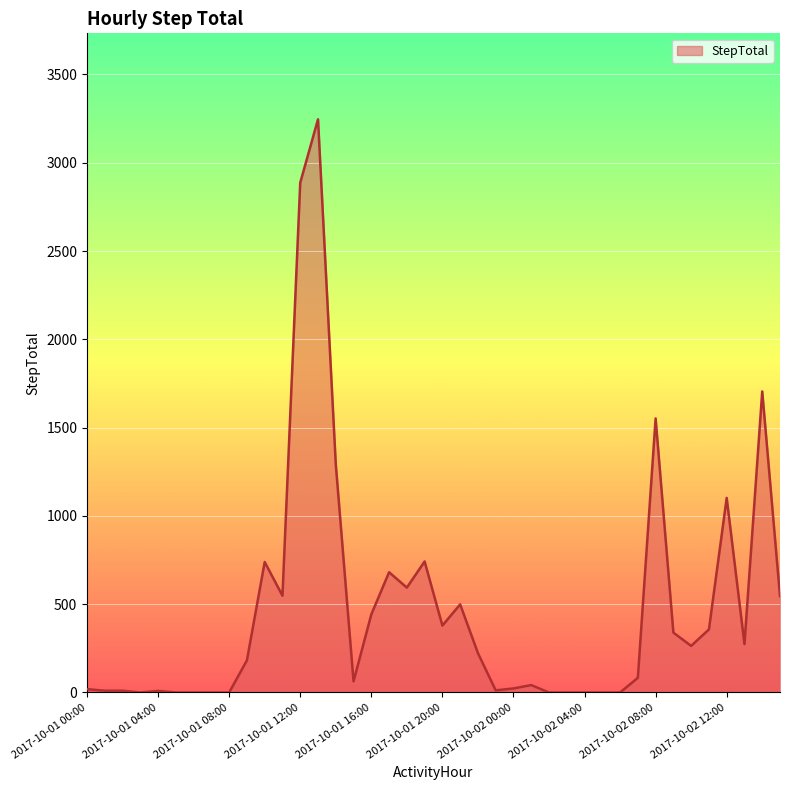

What is the difference between the maximum and minimum values?

3246